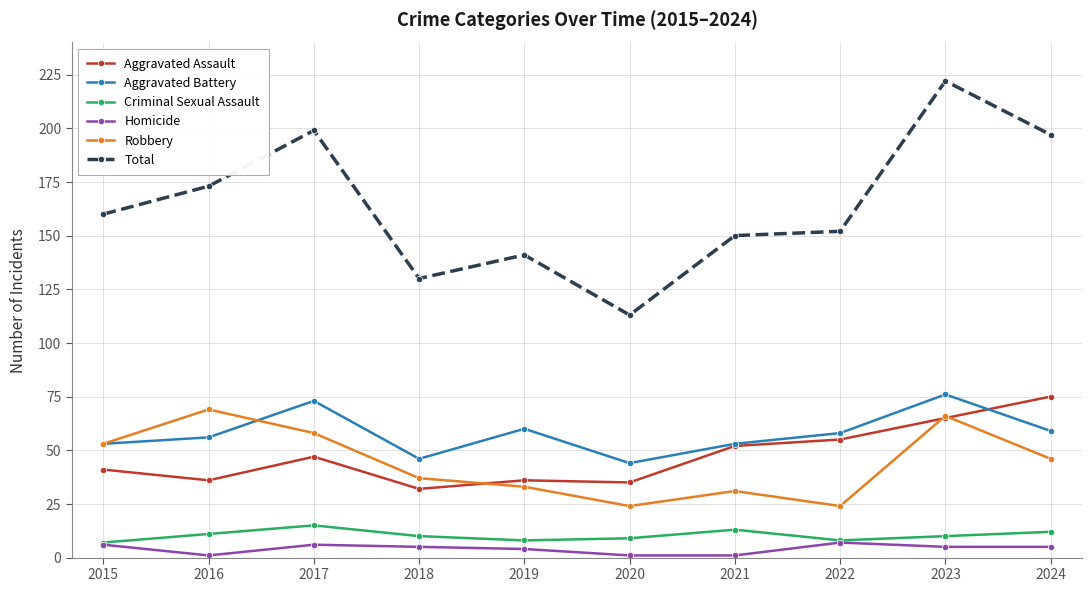

What is the minimum value shown in the chart?

1